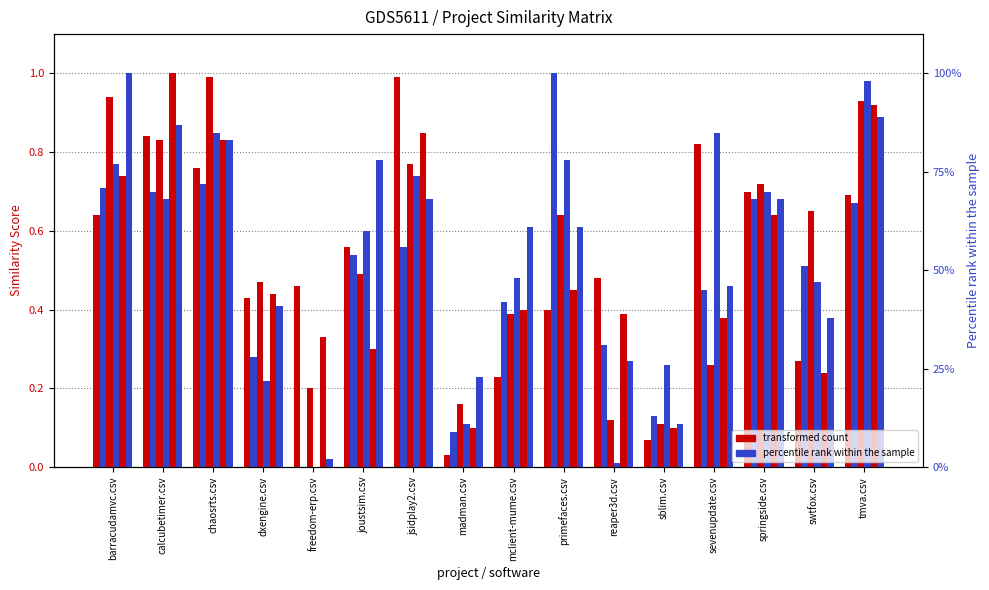

What value does the primefaces.csv series have at primefaces.csv?

1.0